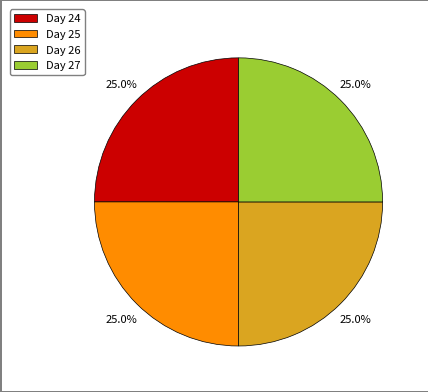

Does Day 25 account for over 50% of the chart?

No